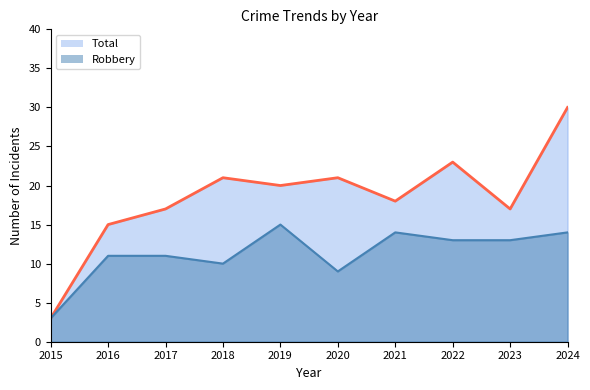

Which series has the widest spread of values?

Total